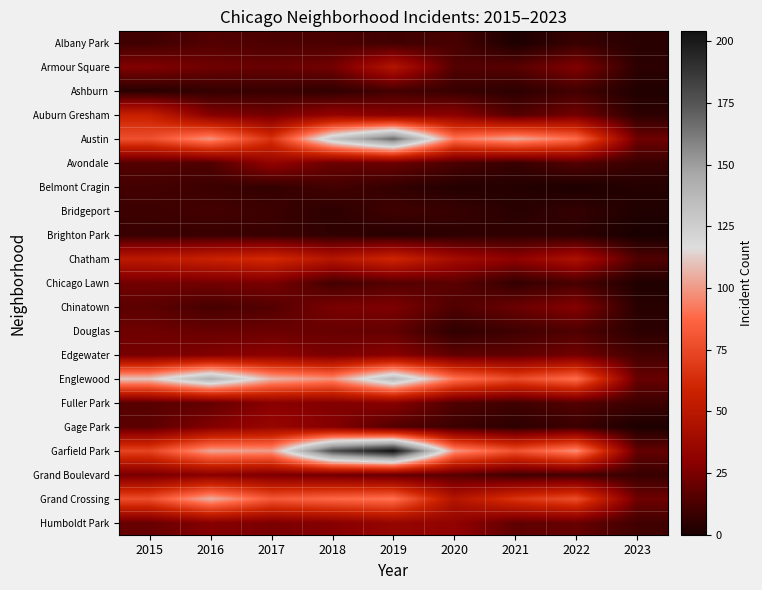

At 2018, list the series in order from smallest to largest.

Bridgeport, Ashburn, Brighton Park, Belmont Cragin, Chicago Lawn, Albany Park, Douglas, Avondale, Grand Boulevard, Armour Square, Chinatown, Edgewater, Fuller Park, Gage Park, Humboldt Park, Auburn Gresham, Chatham, Grand Crossing, Englewood, Austin, Garfield Park